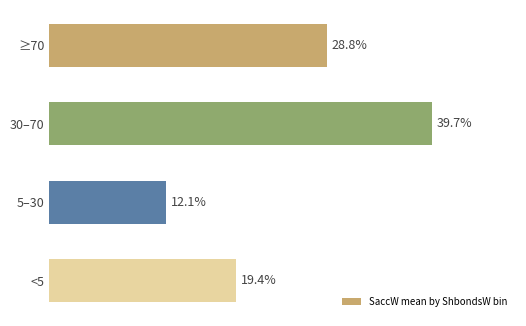

Does the chart contain stacked bars?

No